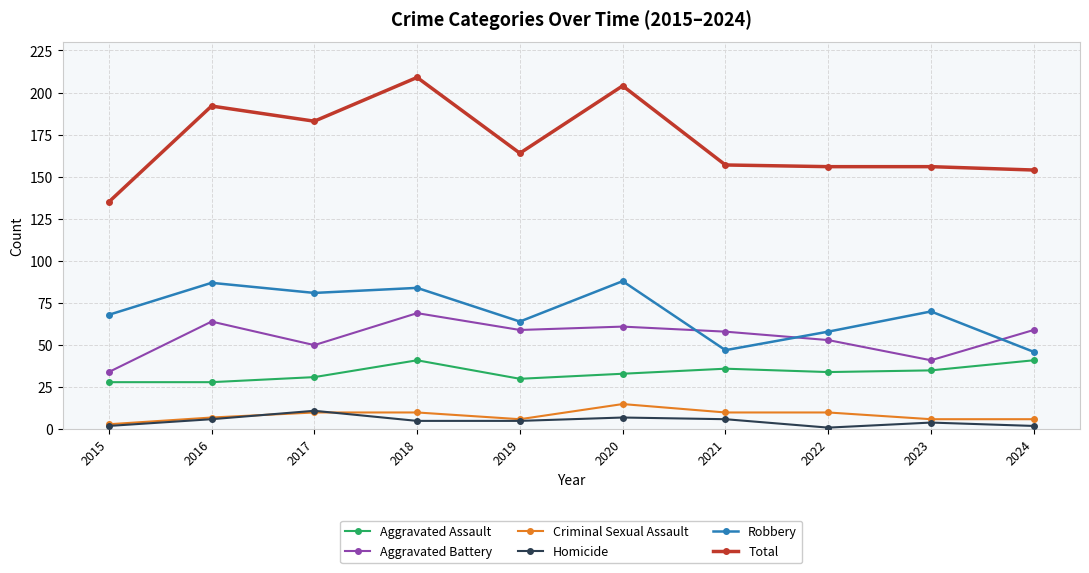

What is the difference between the Total values at 2024 and 2021?

3